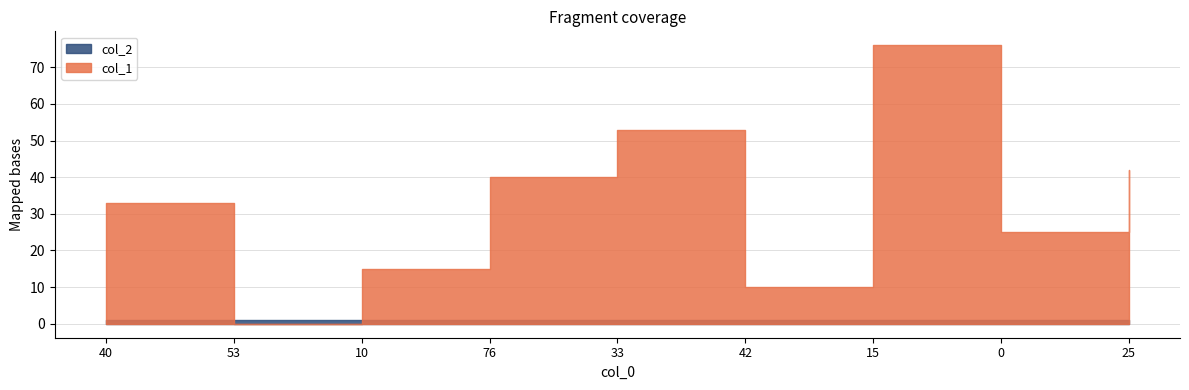

Which series has the largest total across all categories?

col_1